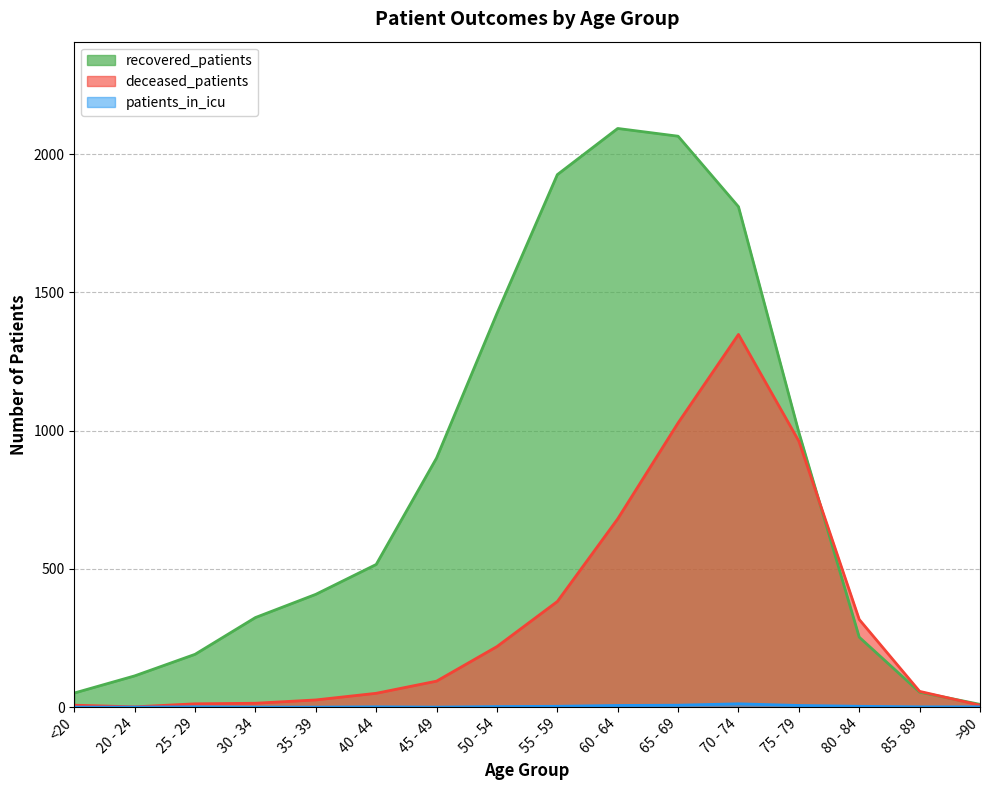

What is the lowest value of the deceased_patients series?

1